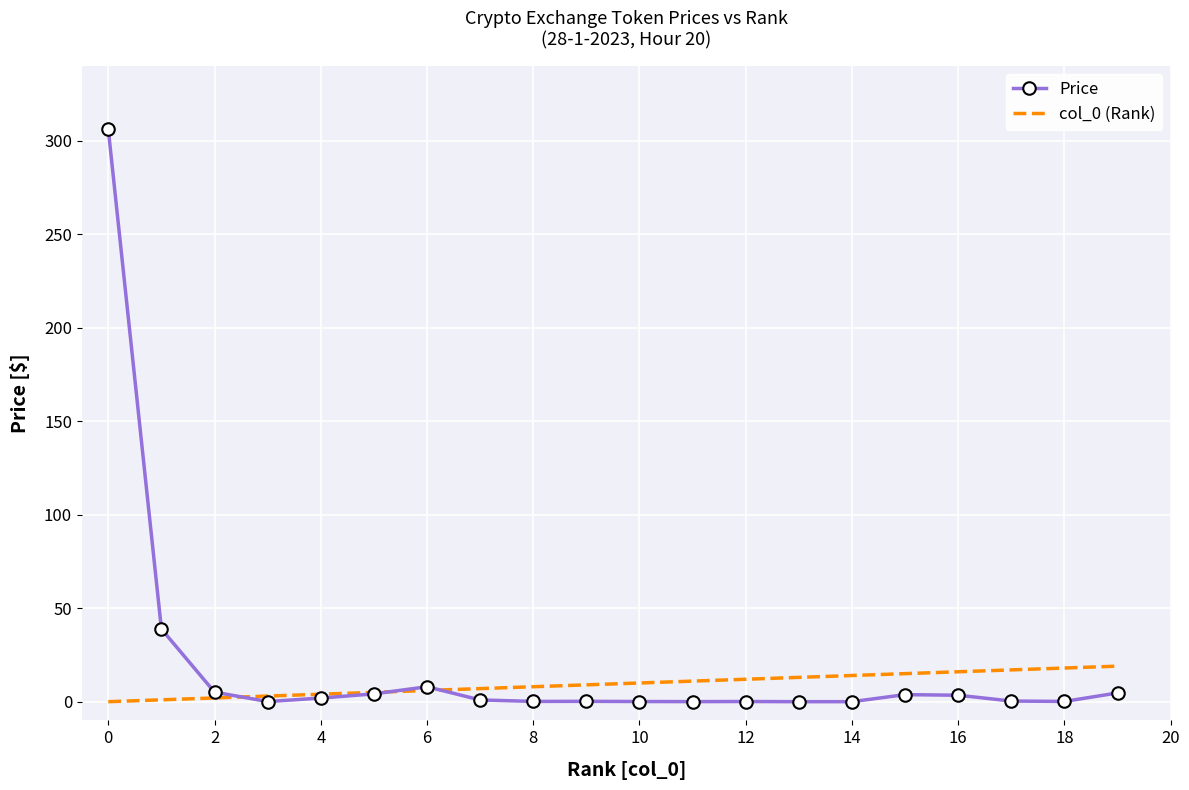

Which series has the largest range (max minus min)?

Price